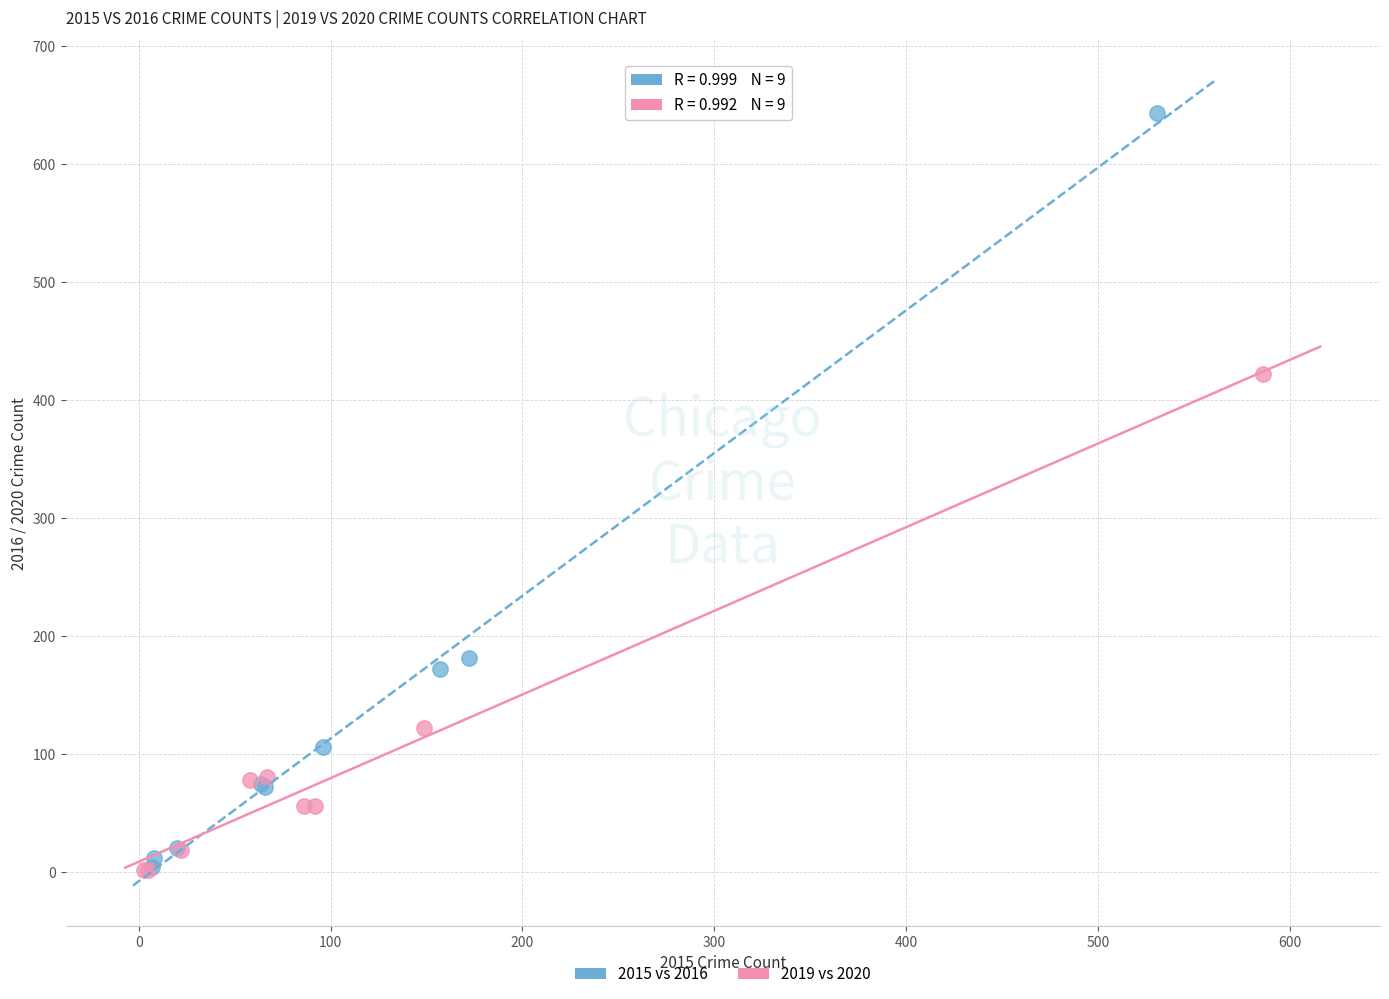

Which series has the largest Y range (max minus min)?

2015 vs 2016